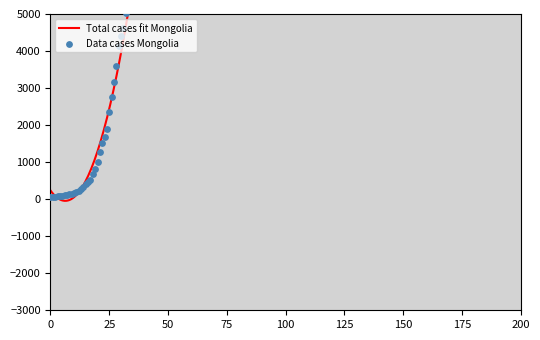

Between 2020-04-05 and 2020-03-31, which is larger?

2020-04-05